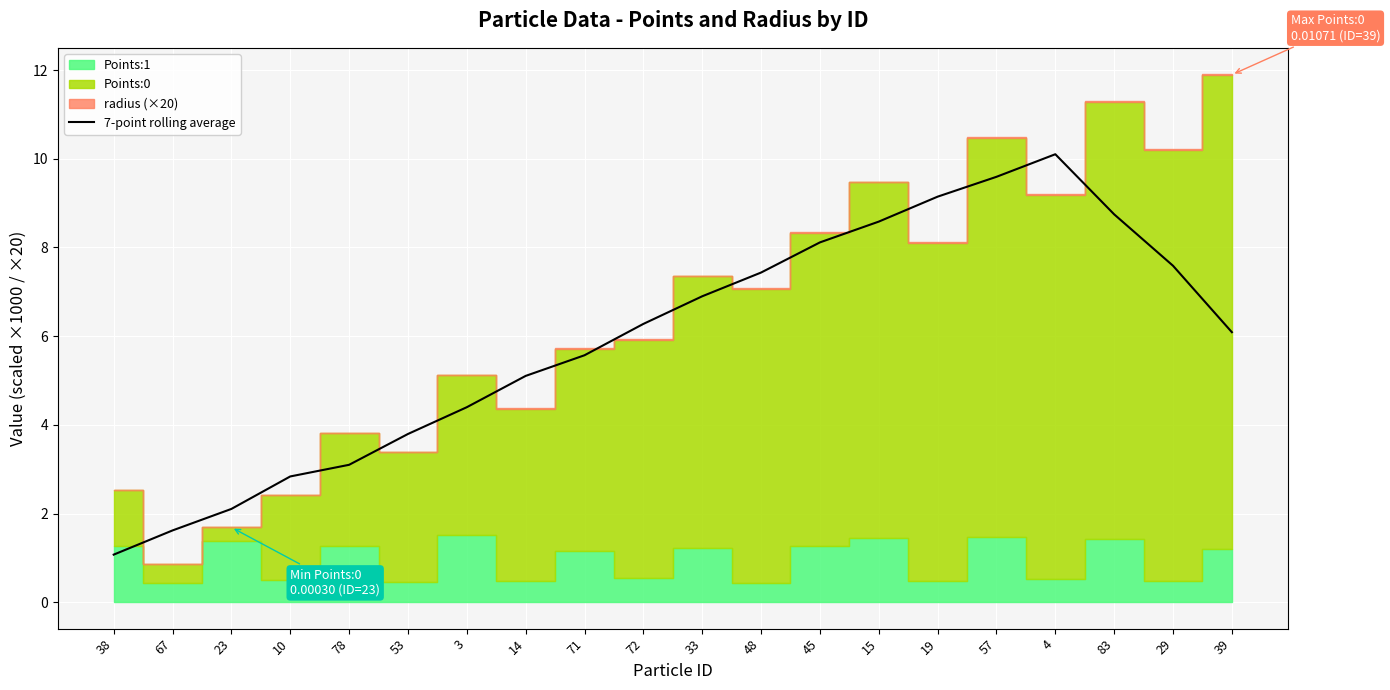

What is the maximum value shown in the chart?

10.1